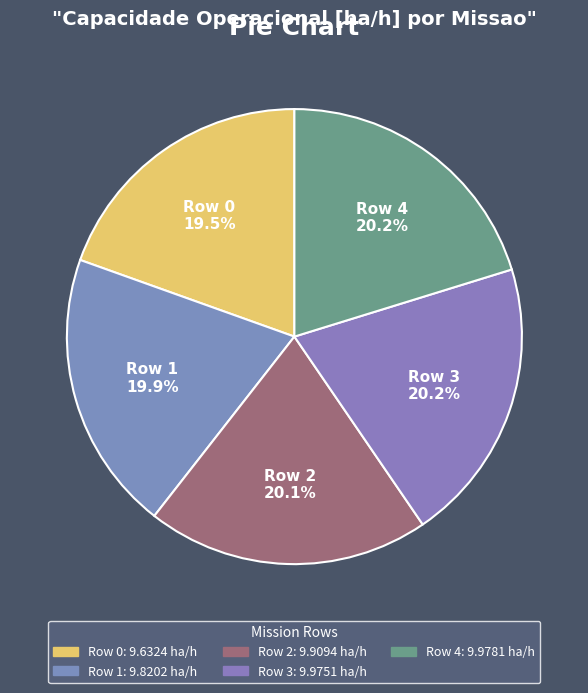

To the nearest percent, what is the average slice percentage?

20%